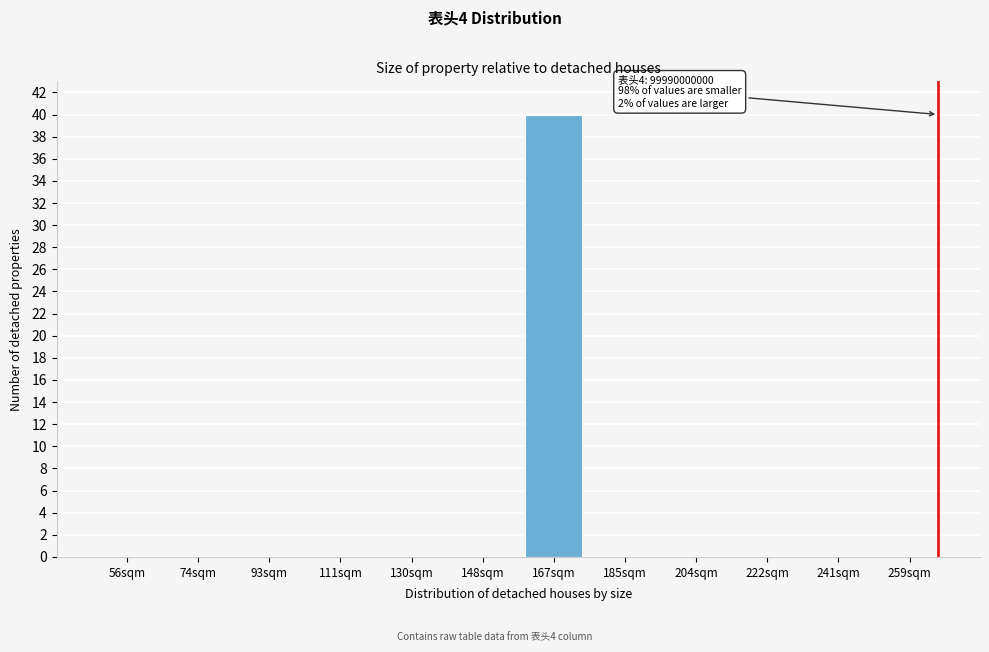

Reading right to left, extract all data points from this chart.

259sqm=0	241sqm=0	222sqm=0	204sqm=0	185sqm=0	167sqm=40	148sqm=0	130sqm=0	111sqm=0	93sqm=0	74sqm=0	56sqm=0